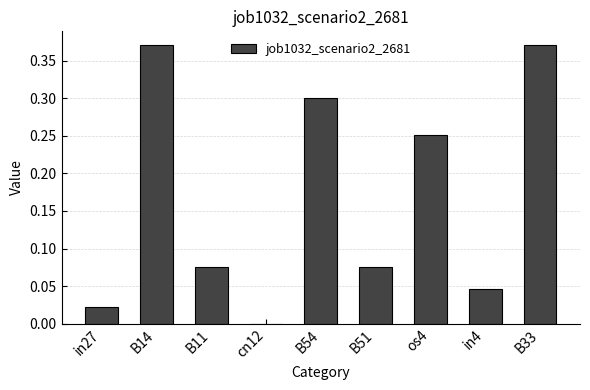

What is the sum of all values?

1.5